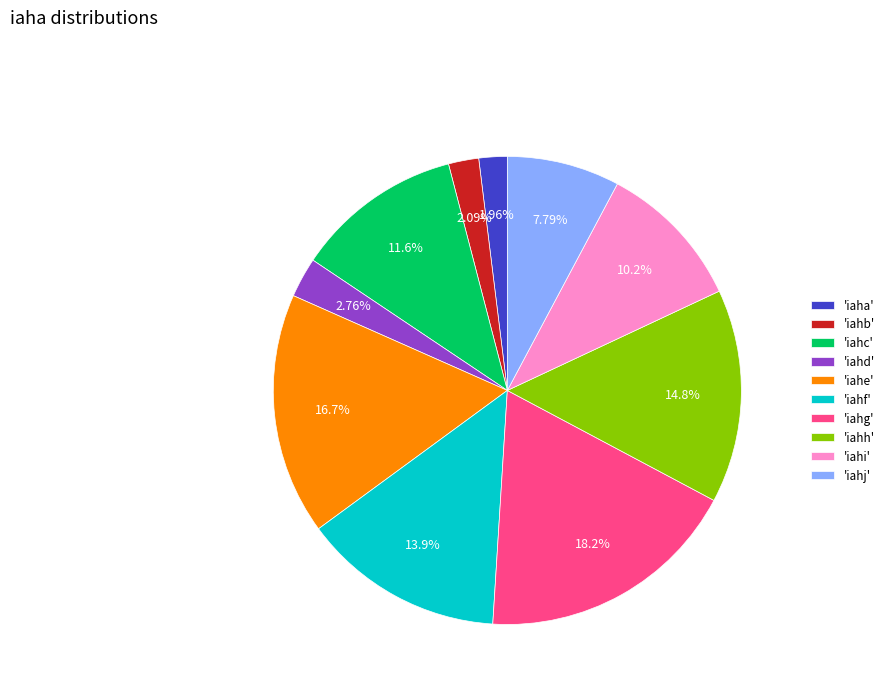

Which category has the biggest portion of the pie?

'iahg'